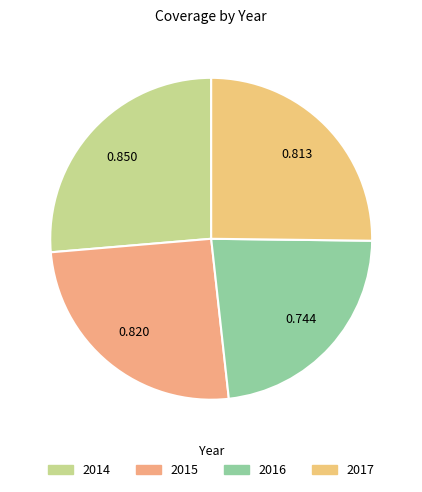

Which category has the smallest portion of the pie?

2016